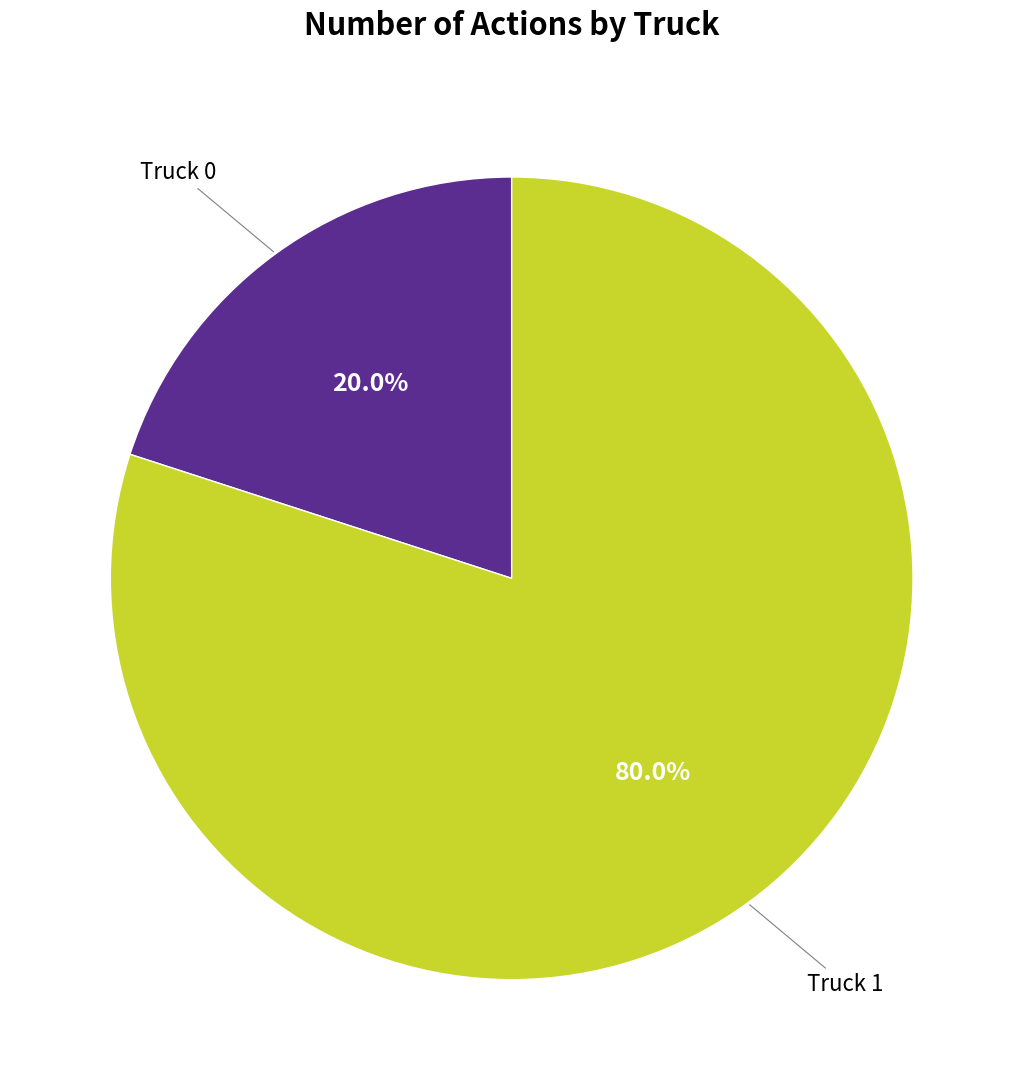

Does any single category account for the majority?

Yes